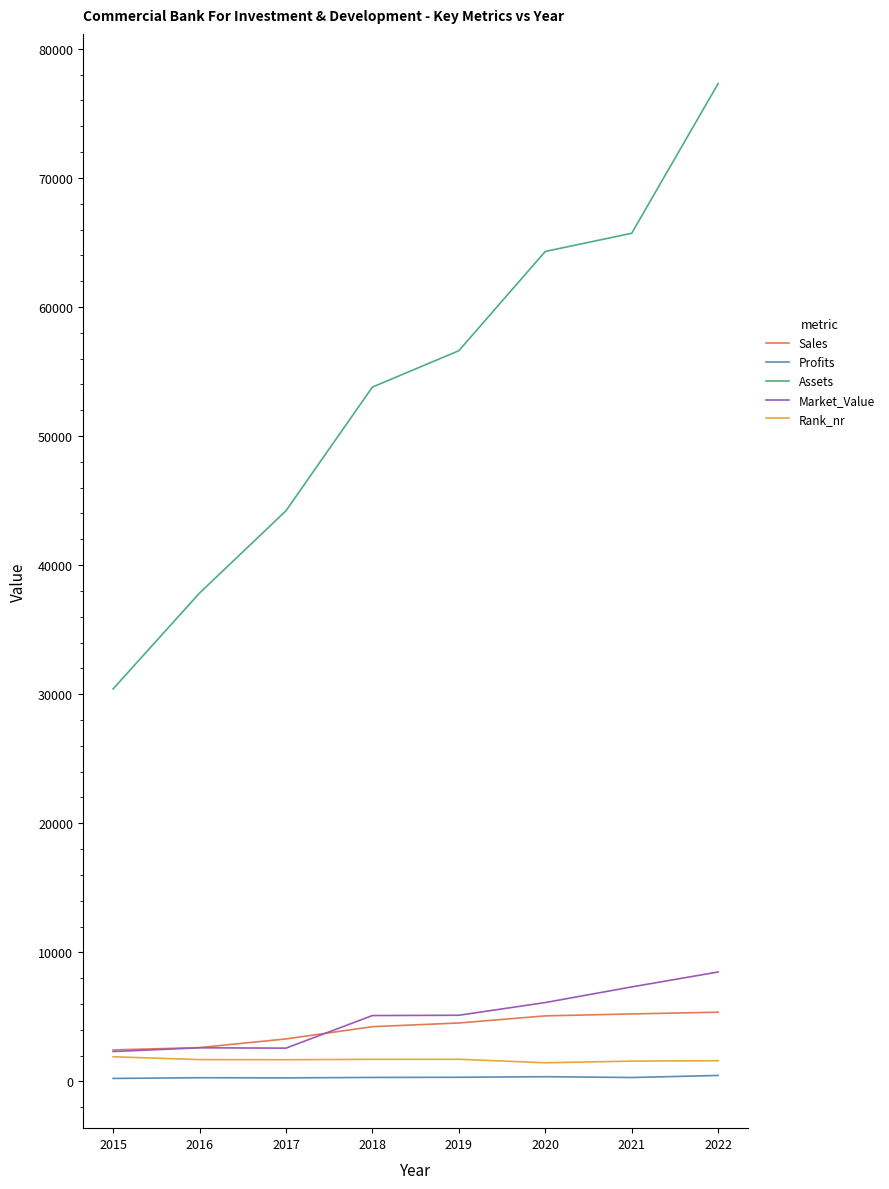

True or false: Rank_nr and Assets cross at least once.

False